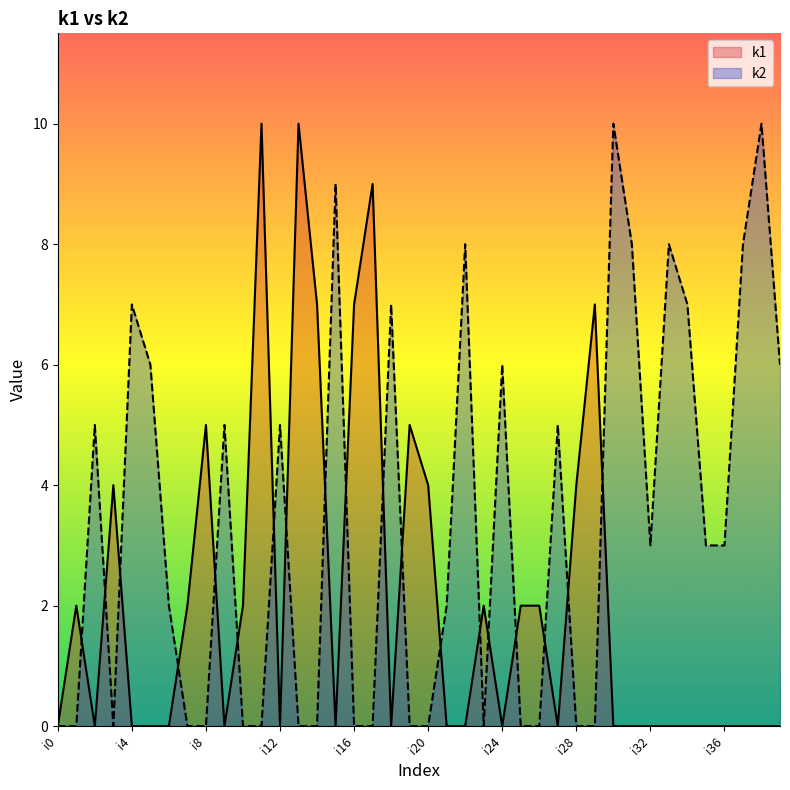

Between i6 and i38, which series saw the biggest shift?

k2